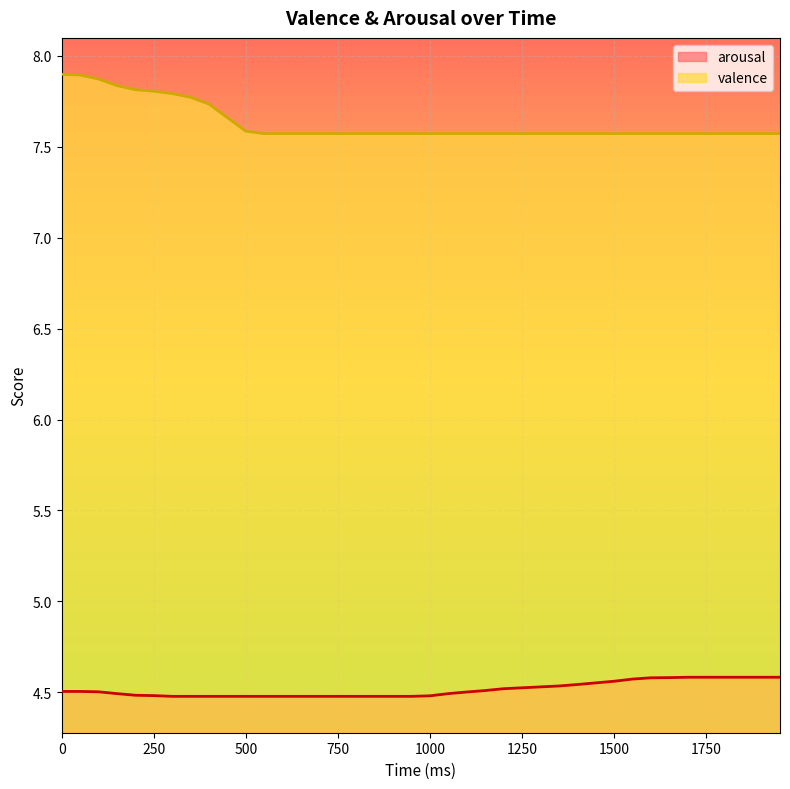

What is the value of the arousal point at the 12th from the left?

4.5